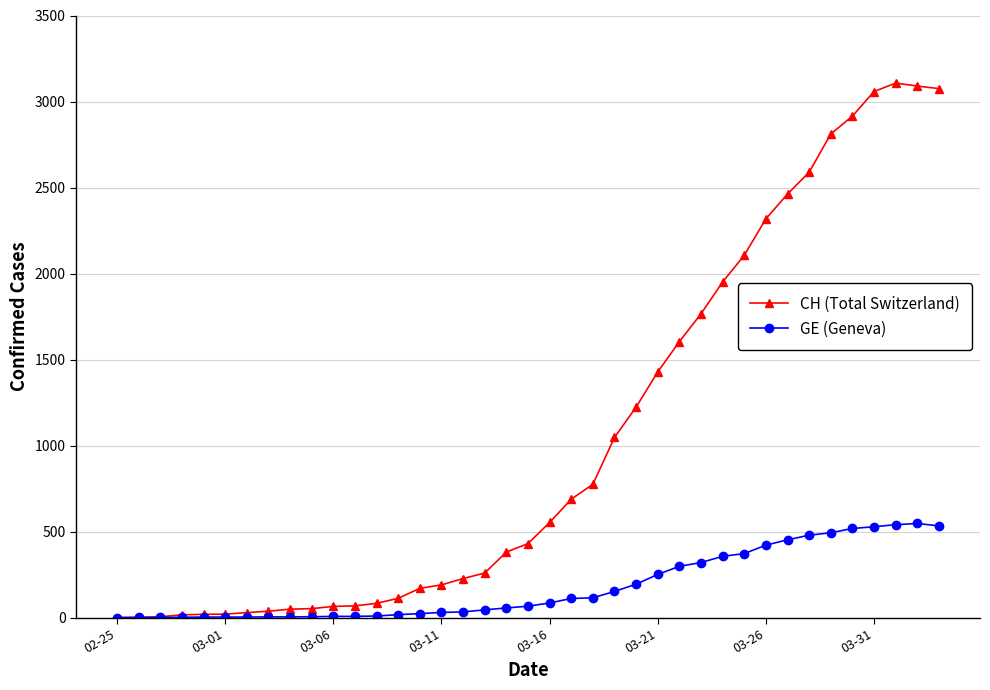

What is the average value of the GE (Geneva) series?

182